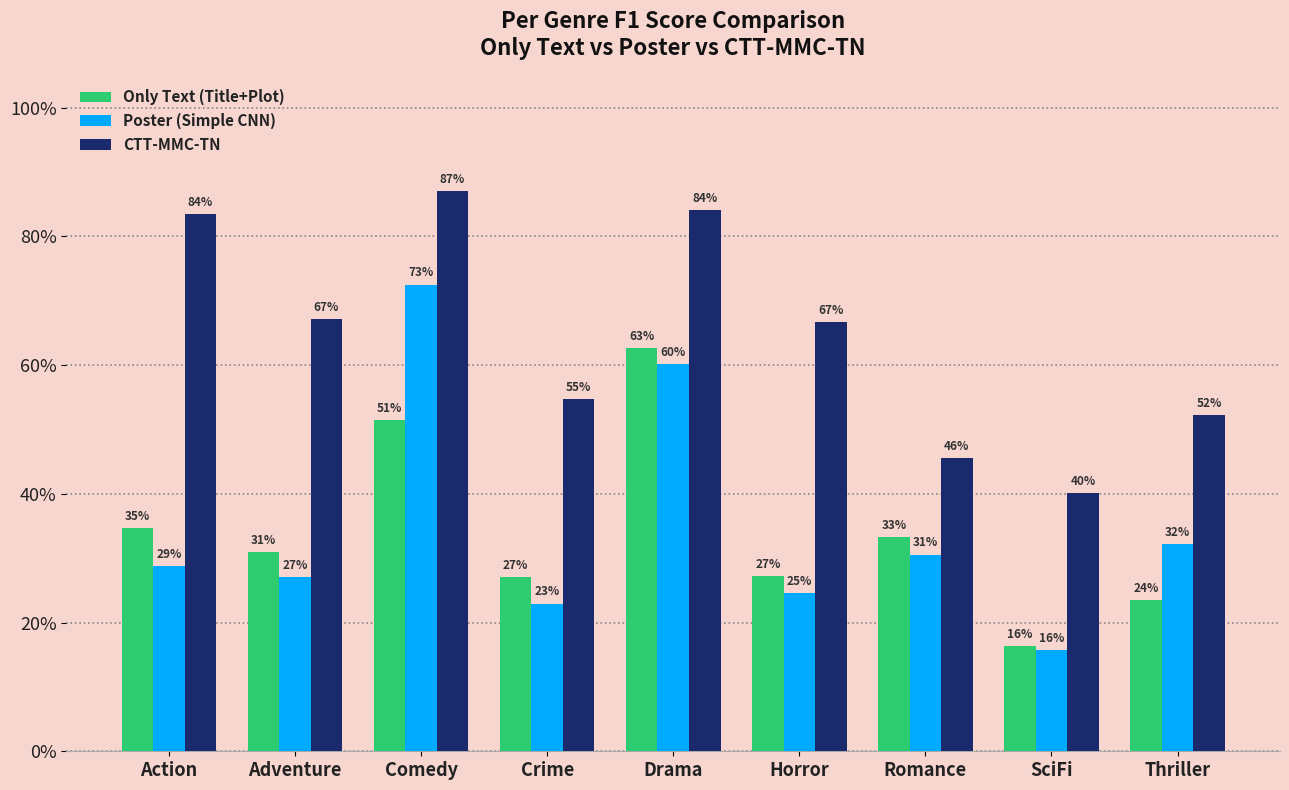

The Only Text (Title+Plot) series shows 0.6 at Drama. True or false?

True